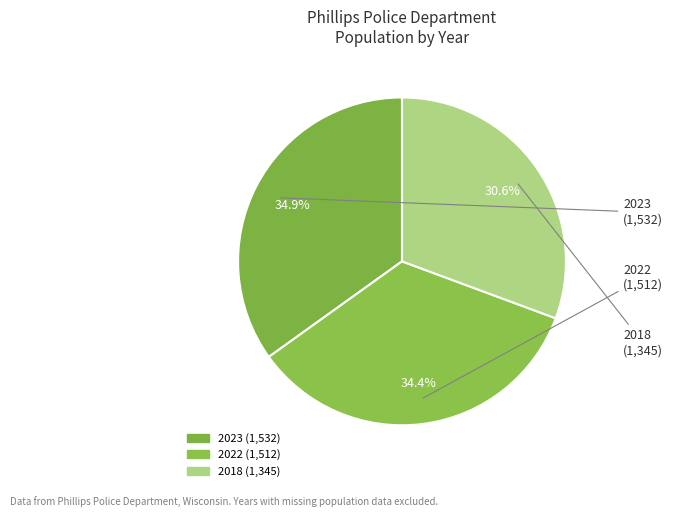

Is there any slice that represents more than half of the pie?

No